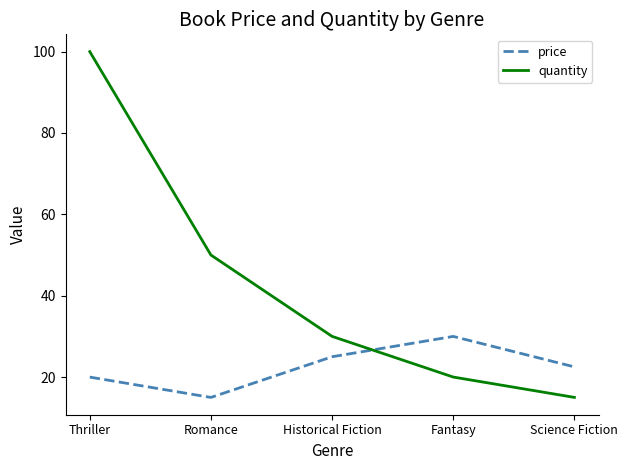

True or false: quantity has more than 0 points higher than both neighbors.

False